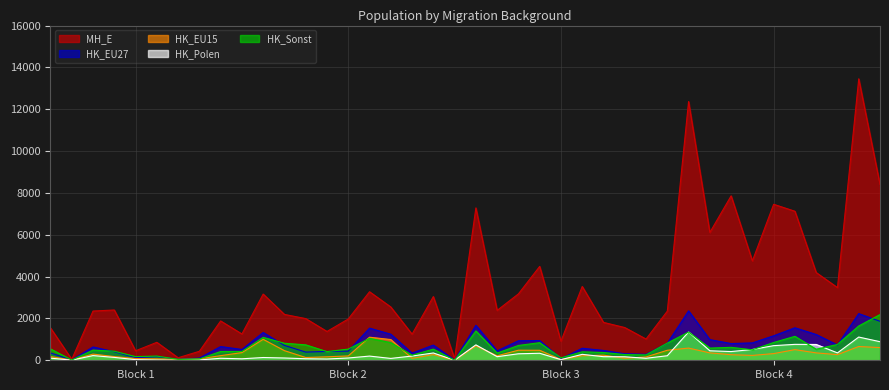

Is it true that HK_Sonst equals 63 at 8?

True